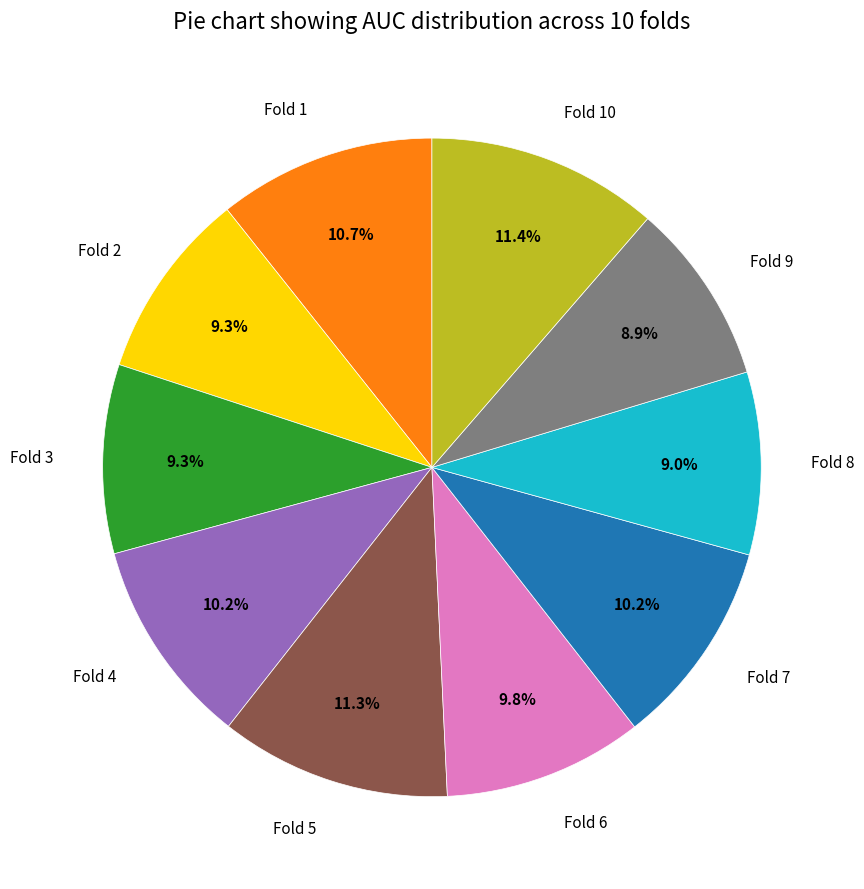

To the nearest percent, what is the difference between the largest and smallest slice percentages?

2%